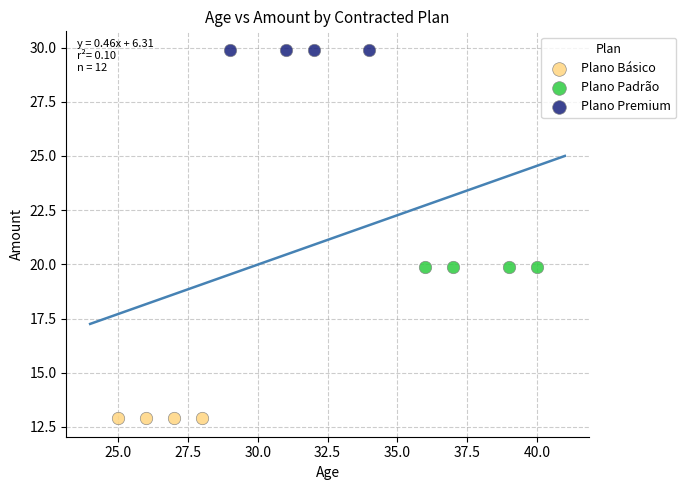

What are all the series names shown in the legend?

Plano Básico, Plano Padrão, Plano Premium